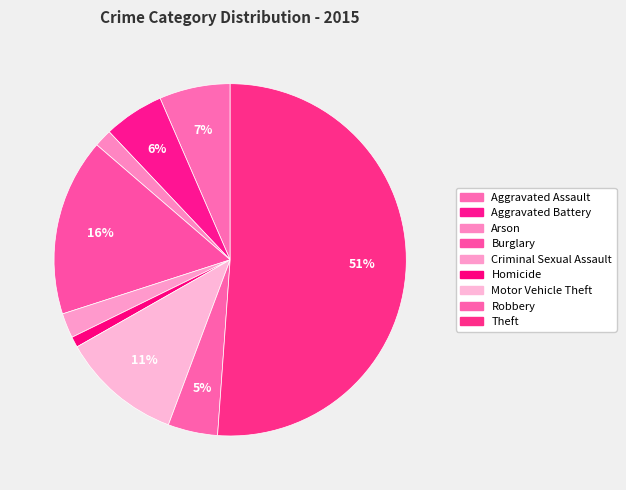

Which slice is the largest?

Theft